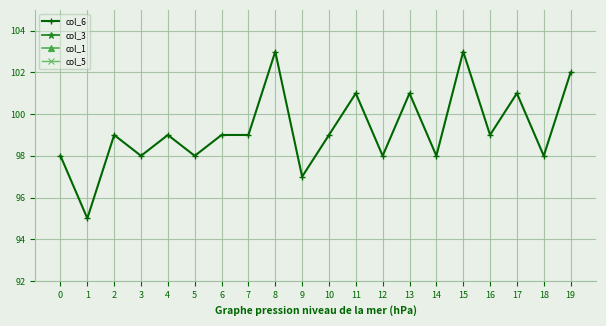

What is the total value across all series at 3?

178